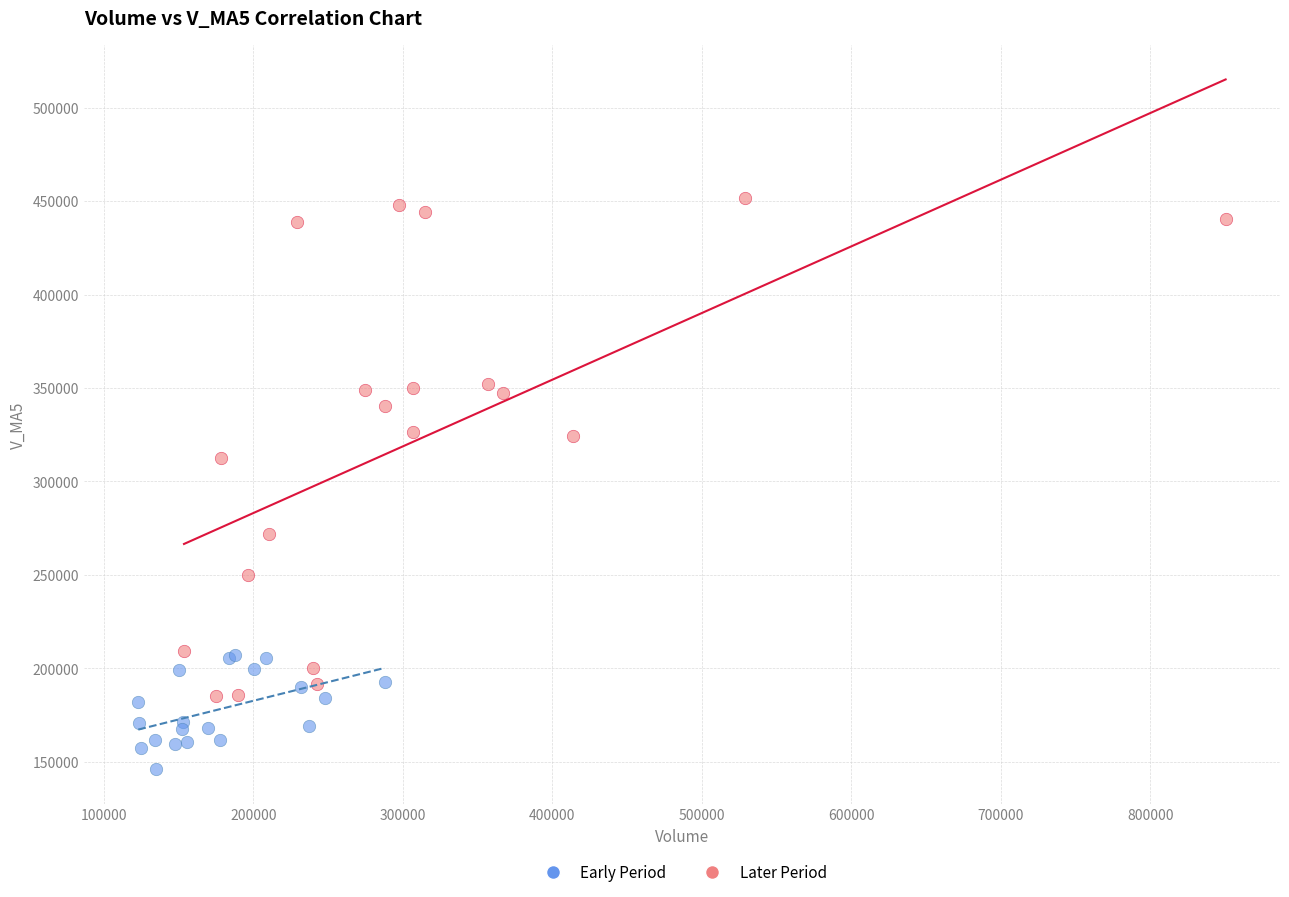

Which series has the largest Y range (max minus min)?

Later Period